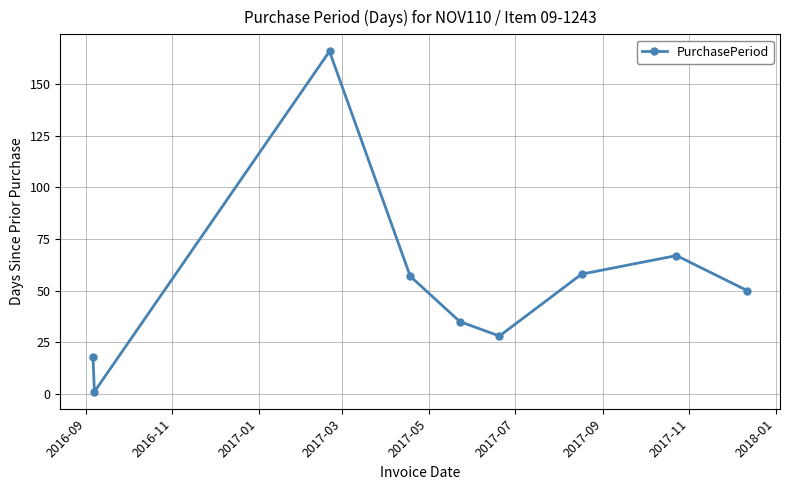

How many lines are shown in the chart?

1